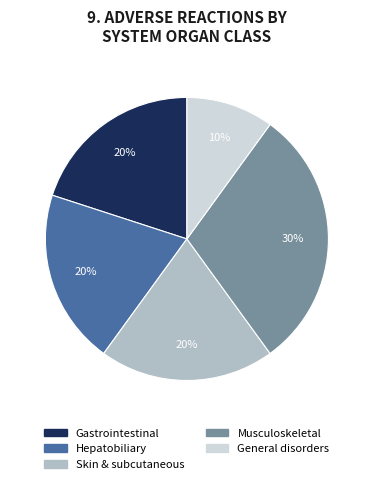

Count the number of slices in the pie.

5